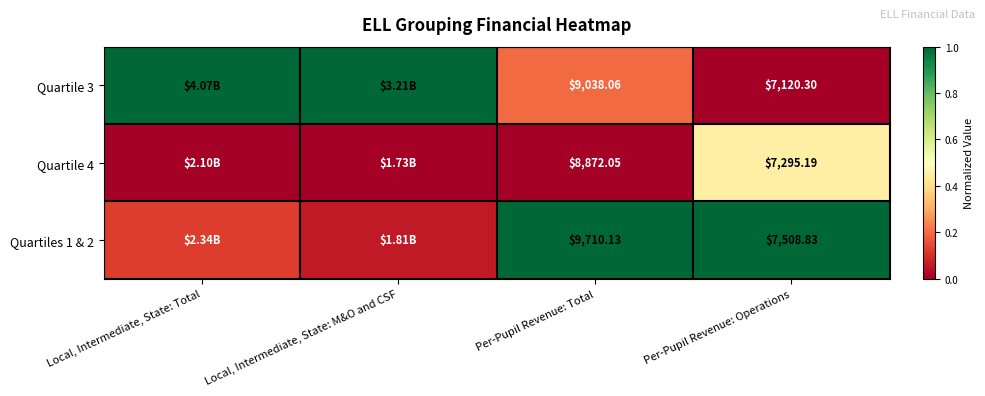

Is the value of Quartiles 1 & 2 at Per-Pupil Revenue: Operations greater than the value of Quartile 3 at Per-Pupil Revenue: Operations?

Yes